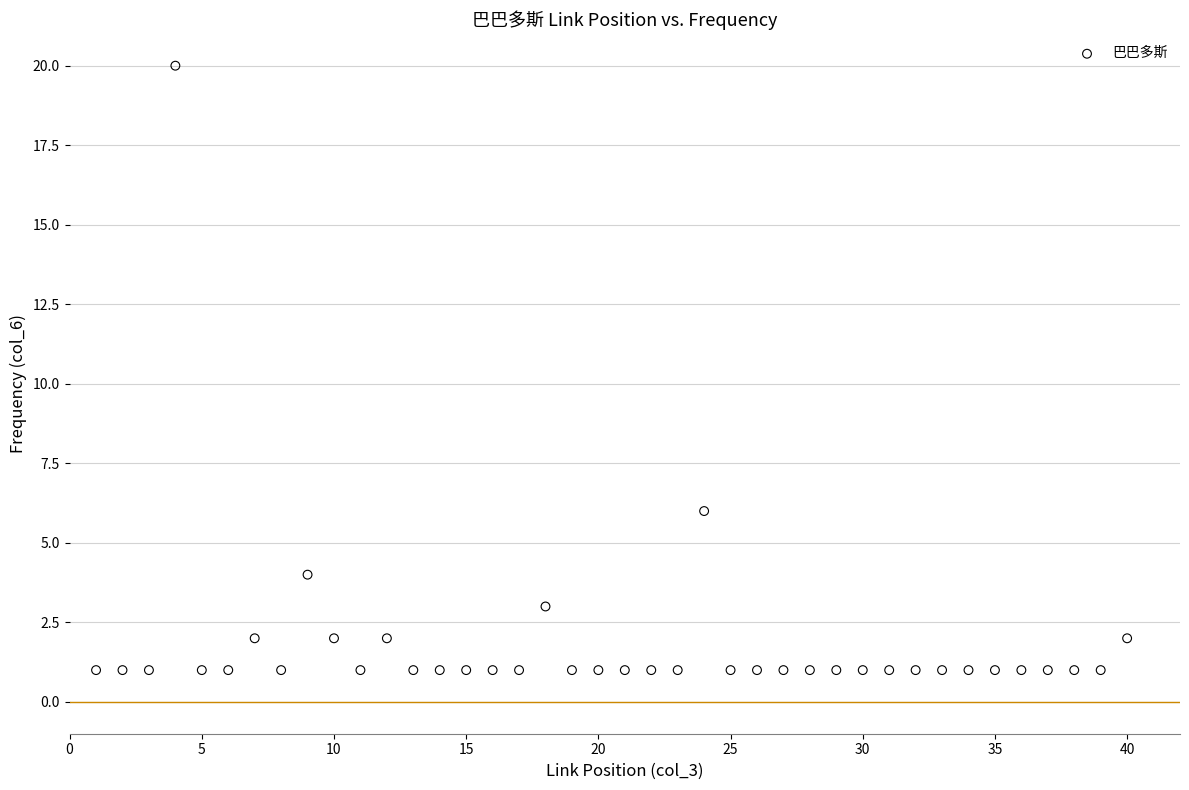

What Y value in the scatter plot is closest to 10?

6